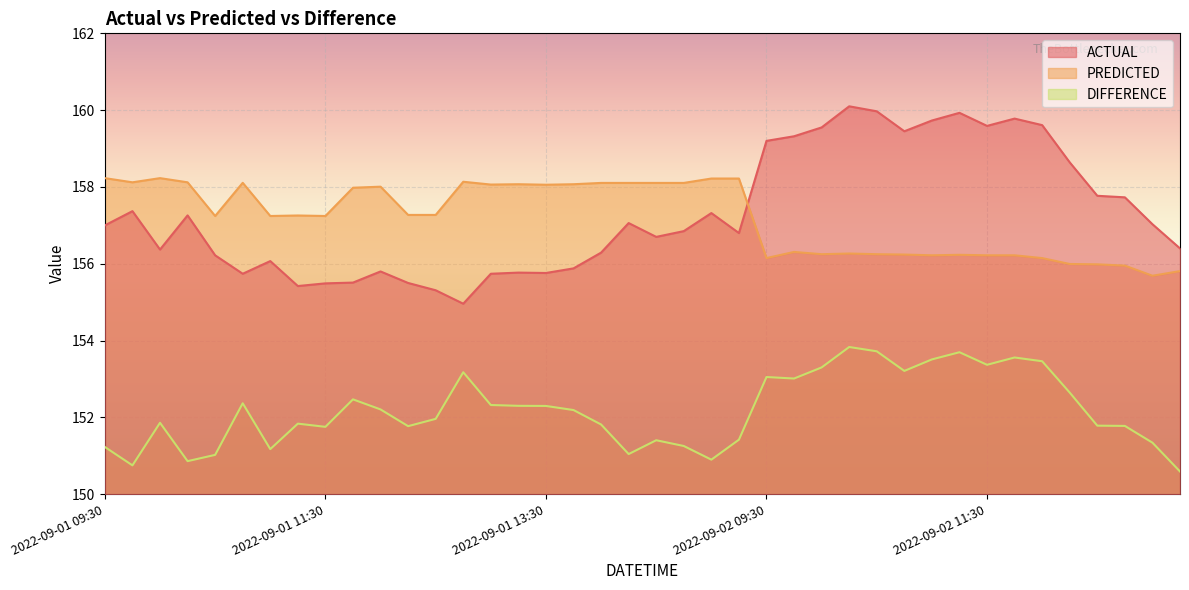

At which category does ACTUAL reach its first local valley?

2022-09-01 10:00